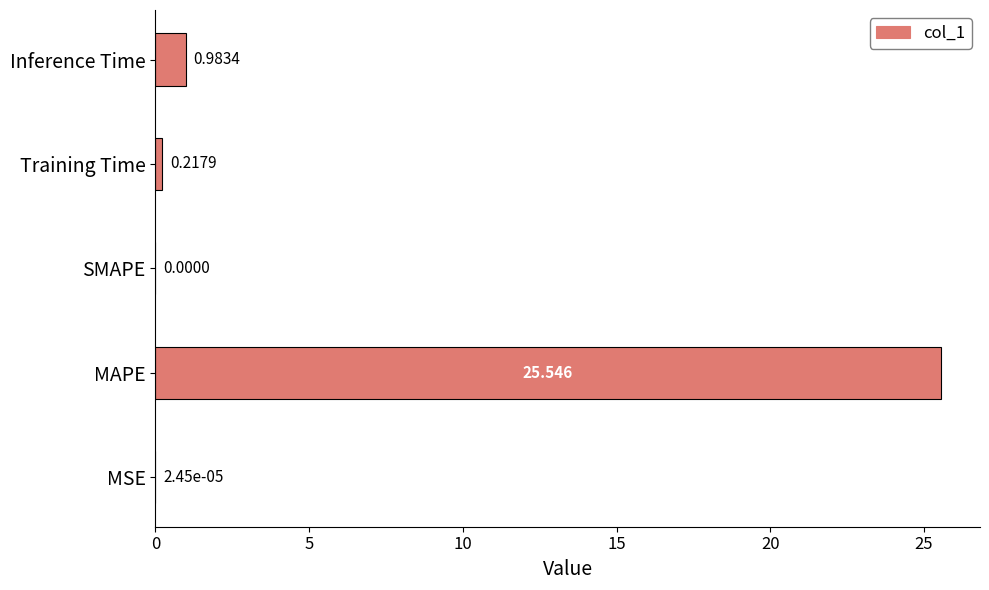

Which label corresponds to the largest value in the chart?

MAPE